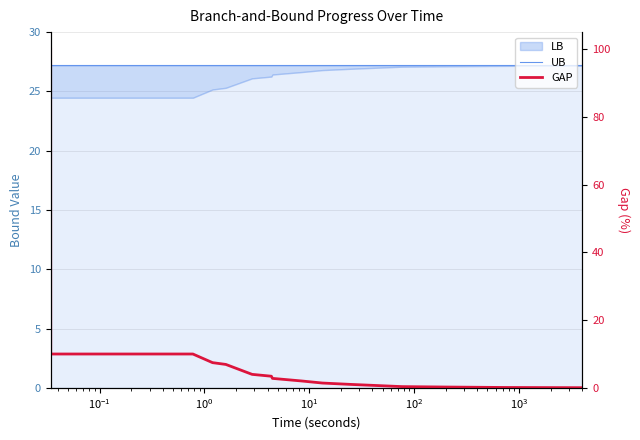

True or false: GAP has more than 2 interior local peaks.

False